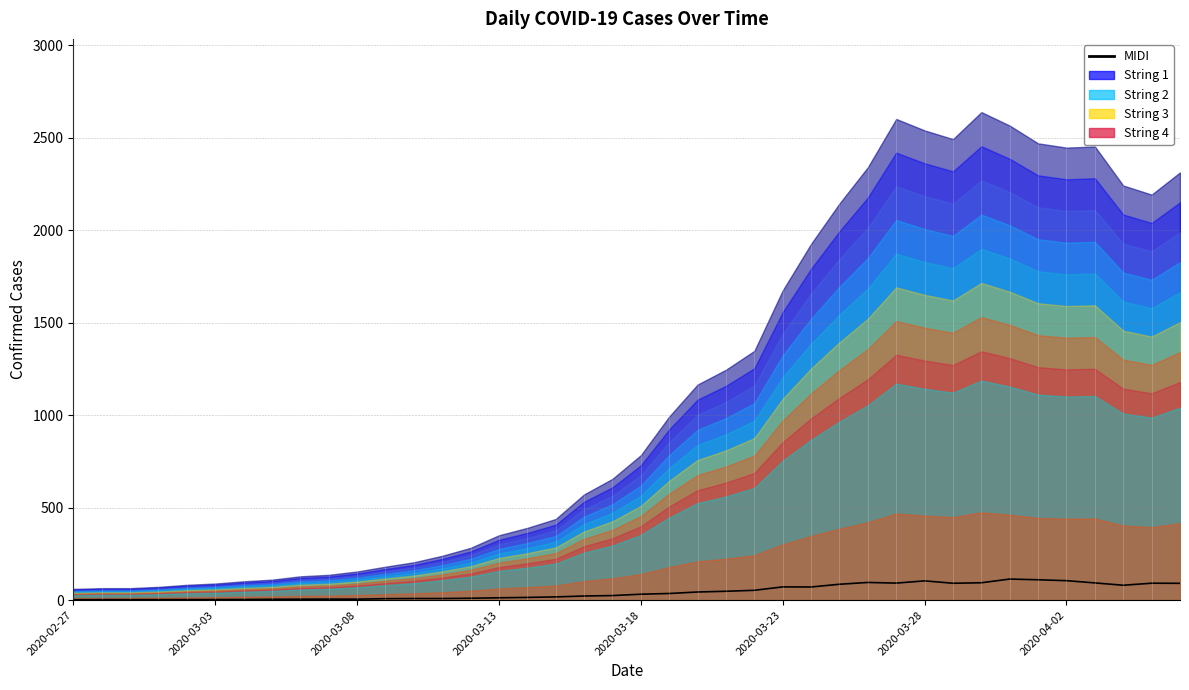

How many values exceed 32?

20